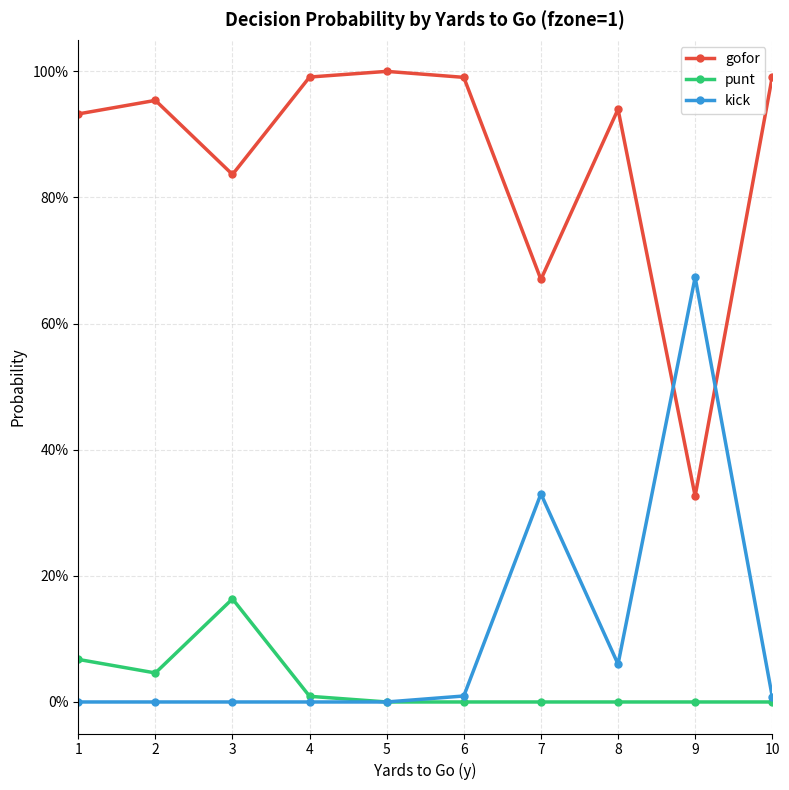

Rank the categories by gofor value from highest to lowest.

5, 10, 4, 6, 2, 8, 1, 3, 7, 9